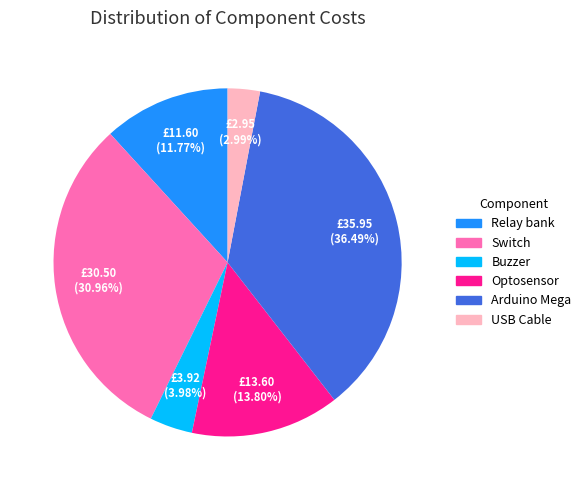

Is there any slice that represents more than half of the pie?

No